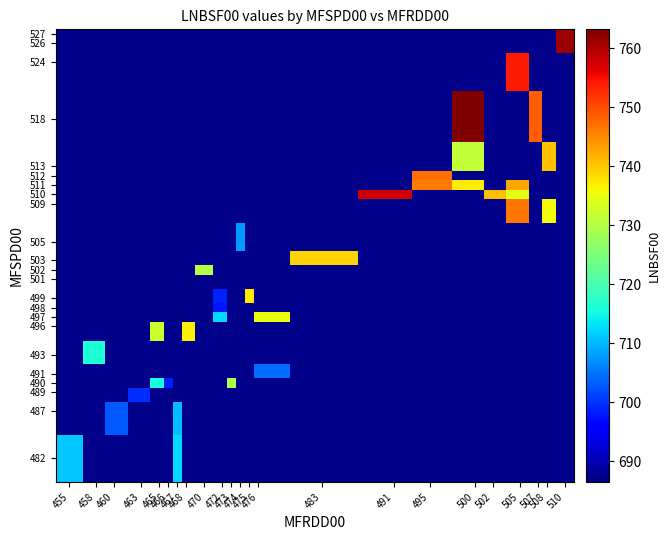

At how many categories does at least one series exceed 695?

23